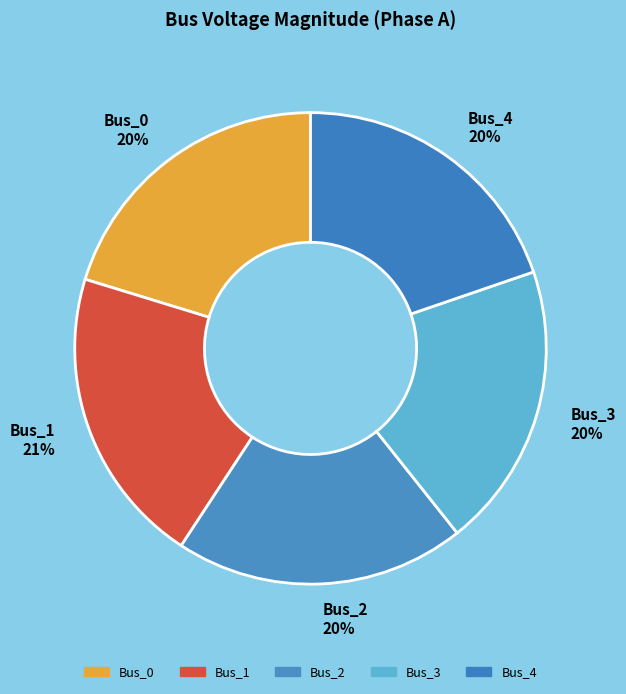

How many segments does this pie chart have?

5